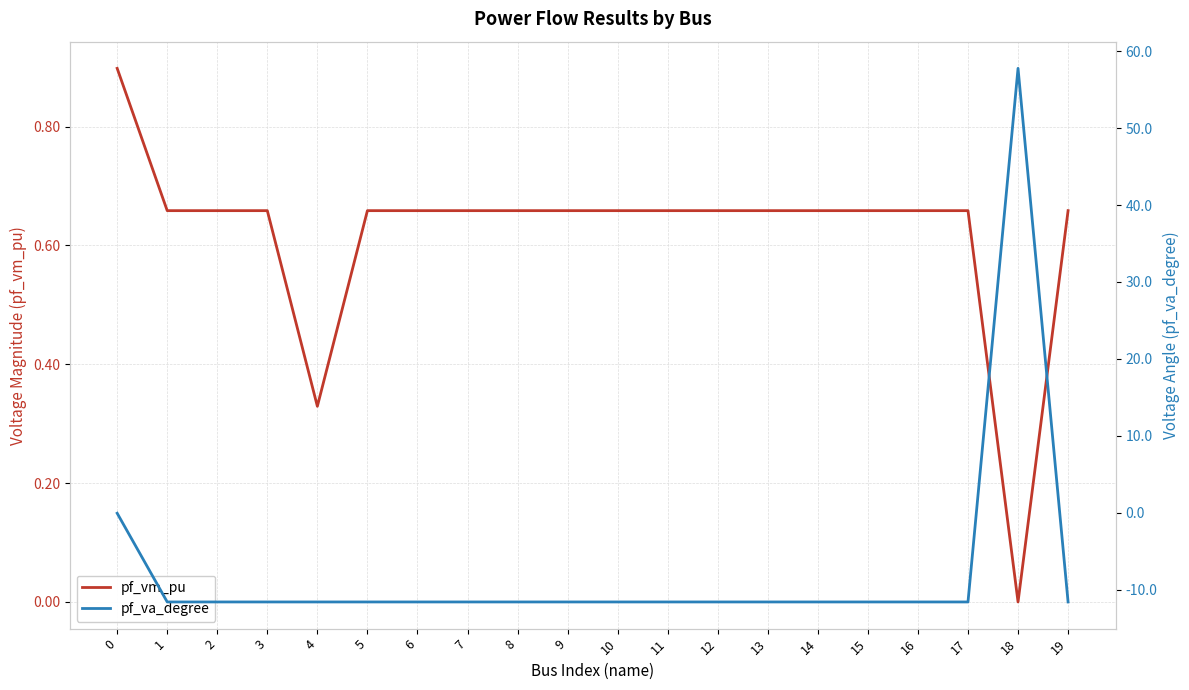

Which series changed the most between 1 and 5?

pf_va_degree